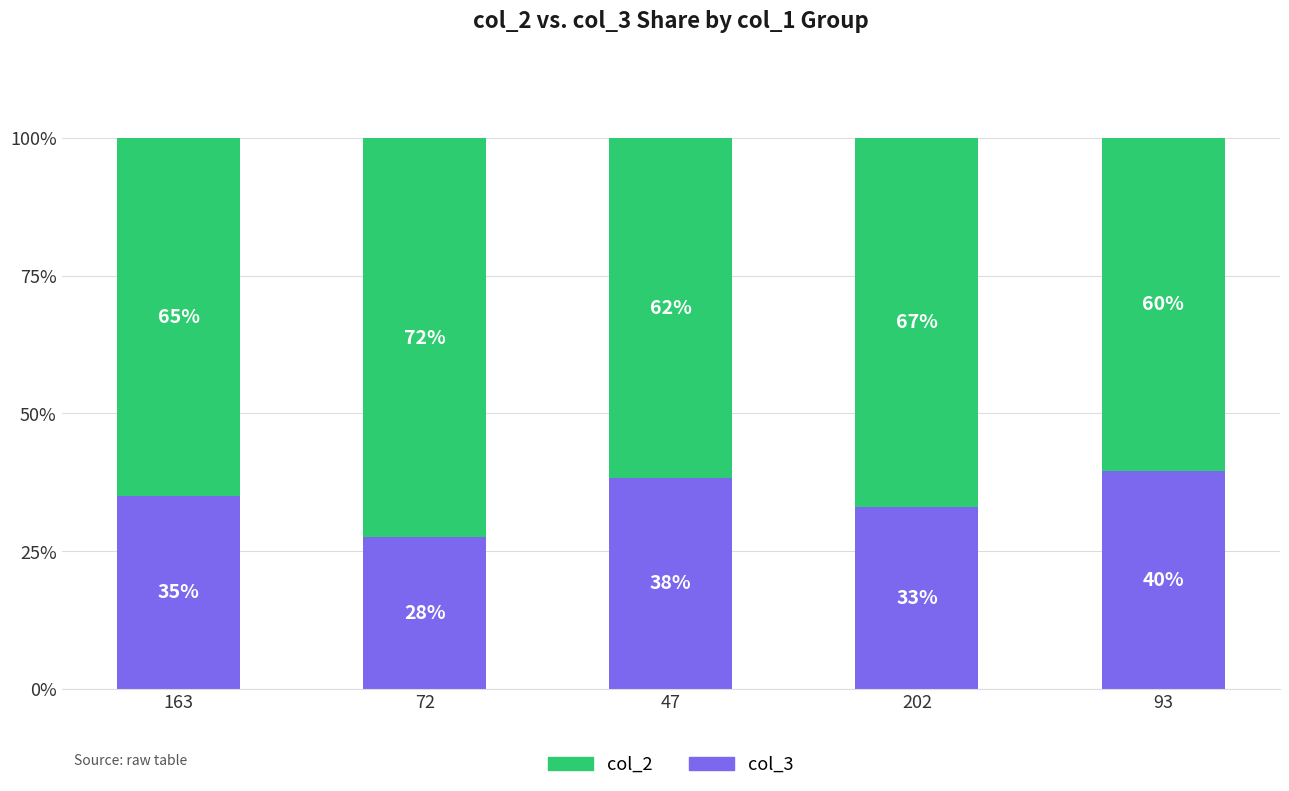

What is the lowest value of the col_3 series?

27.5